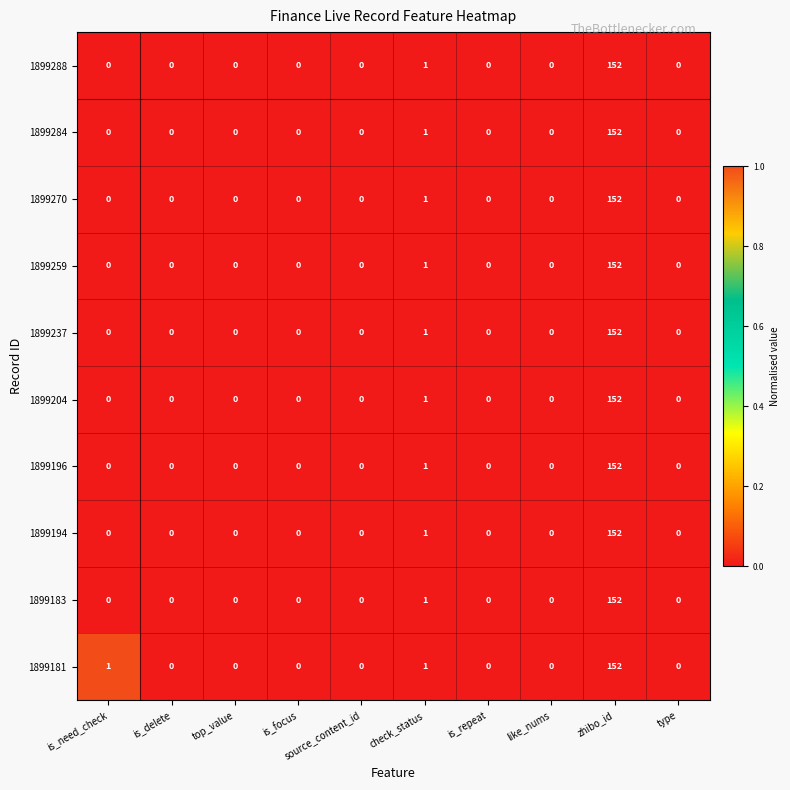

Where is 1899237 nearest to the value 76?

check_status